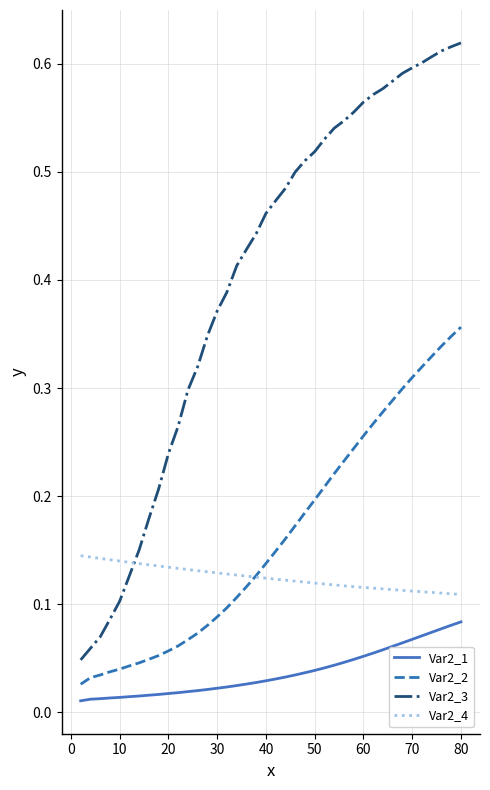

Rank the series by their maximum value, from highest to lowest.

Var2_3, Var2_2, Var2_4, Var2_1